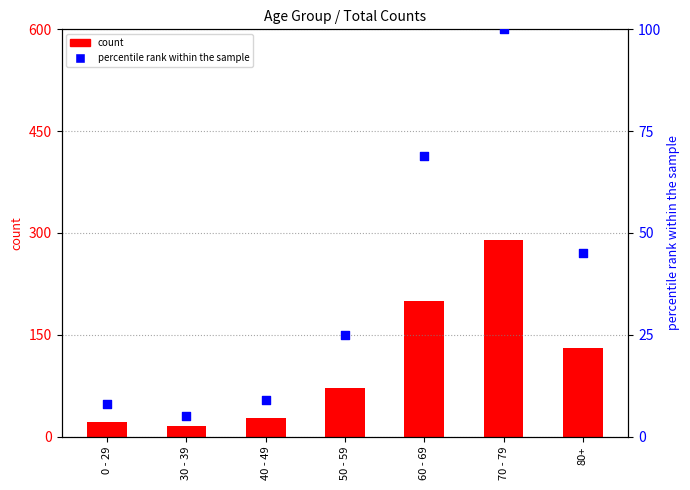

At which category is the sum across all series the highest?

70 - 79